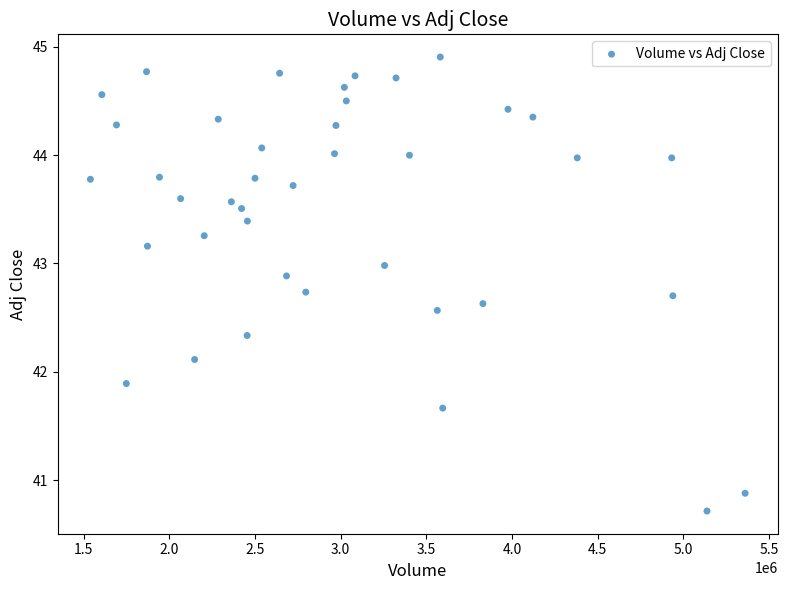

What is the range of X values (max minus min)?

3820600.0